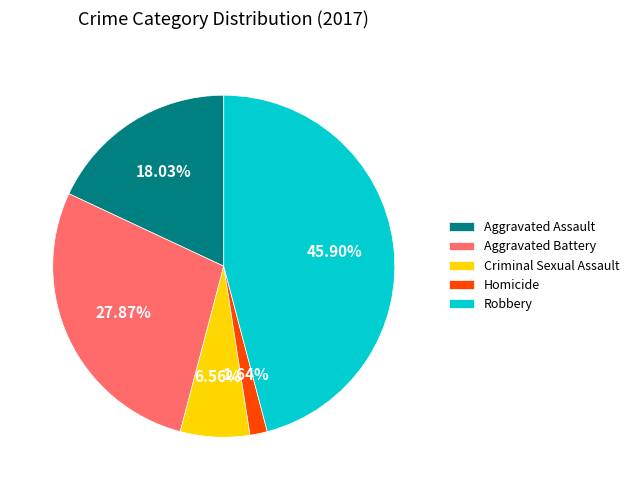

To the nearest percent, what is the difference between the Aggravated Assault and Aggravated Battery slice percentages?

10%